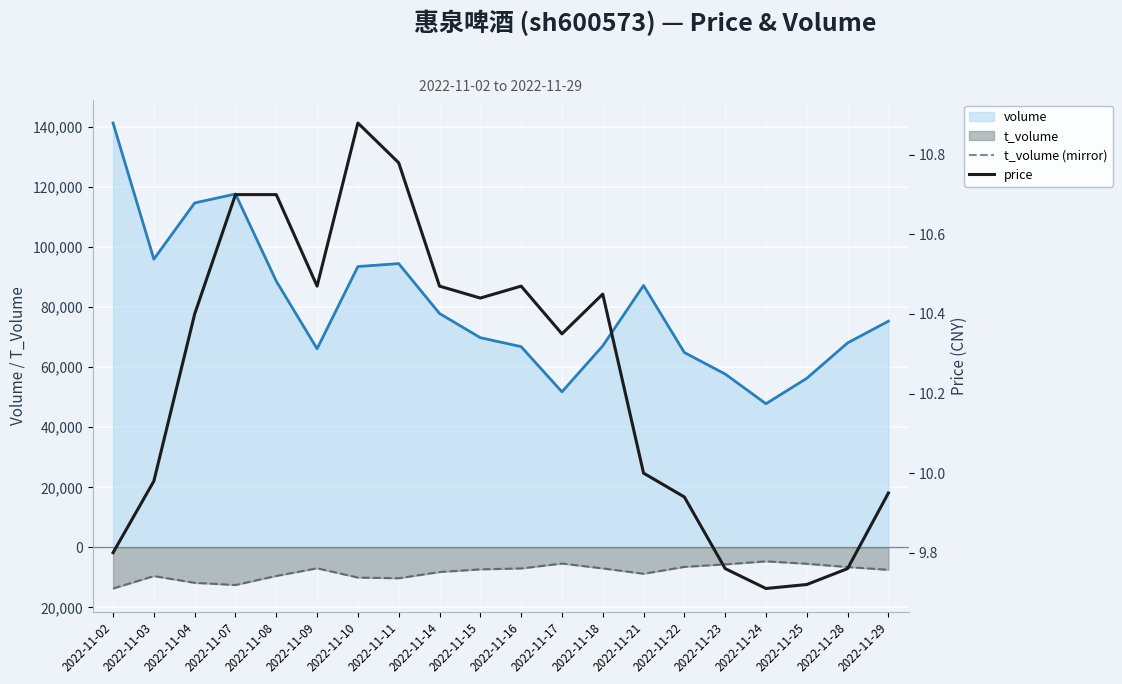

Is the value of volume at 2022-11-09 greater than the value of t_volume (mirror) at 2022-11-24?

Yes